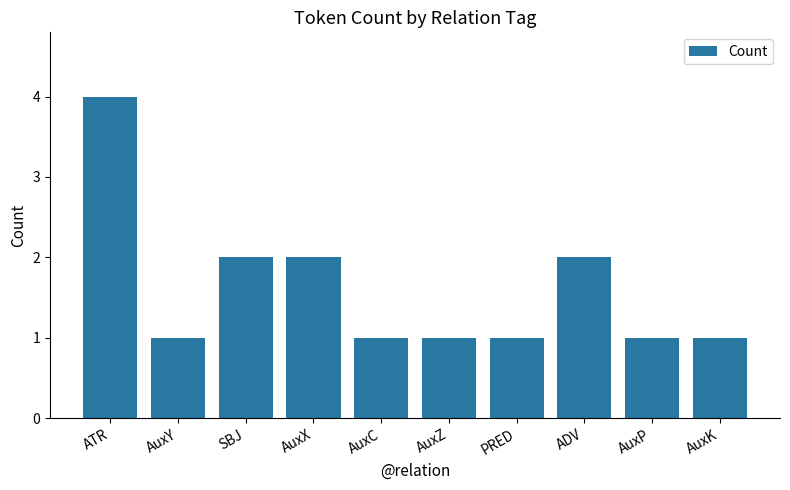

What is the maximum value shown in the chart?

4